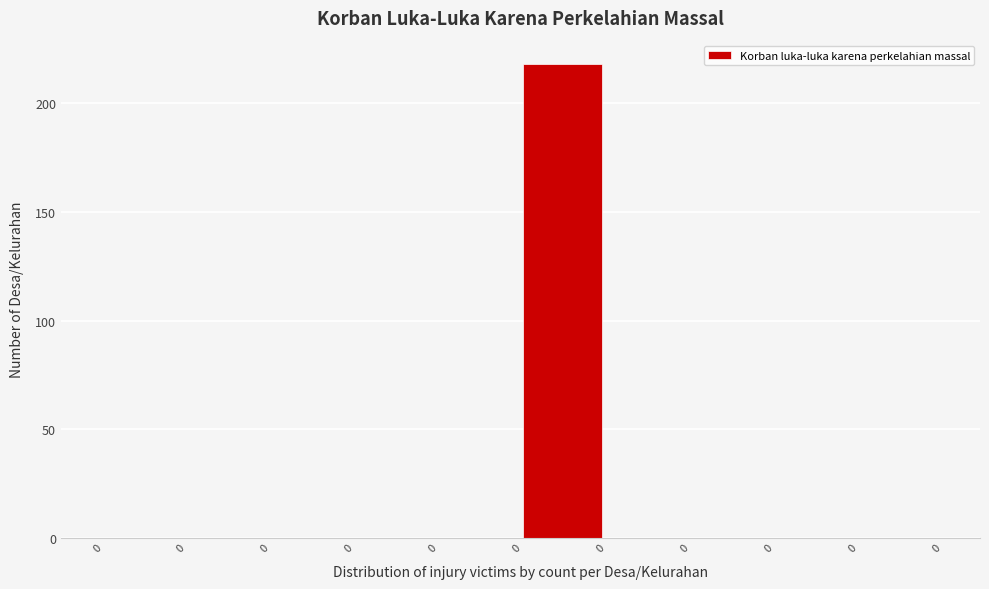

Count the number of data series in this chart.

1